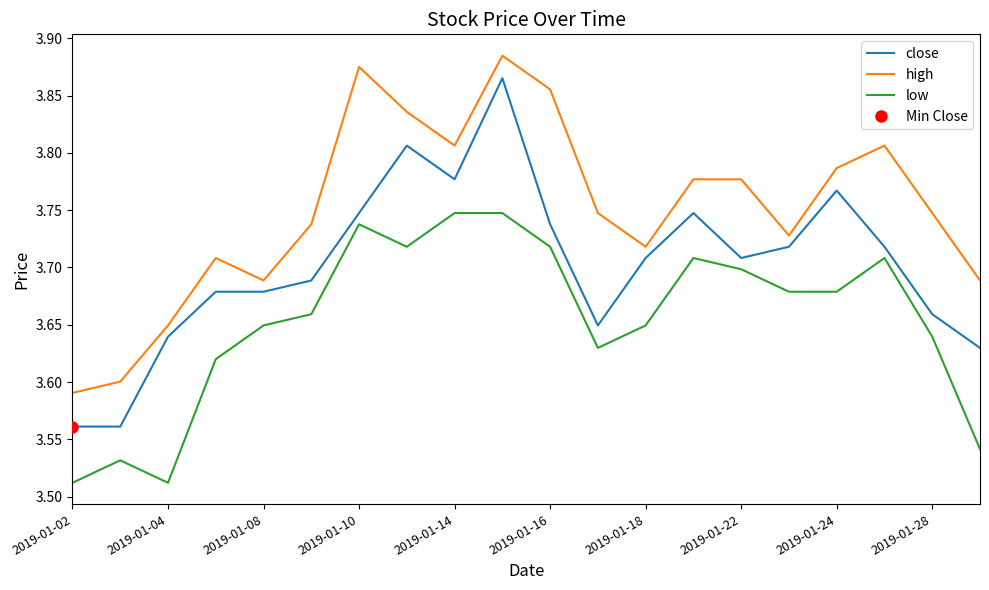

True or false: close and high cross at least once.

False